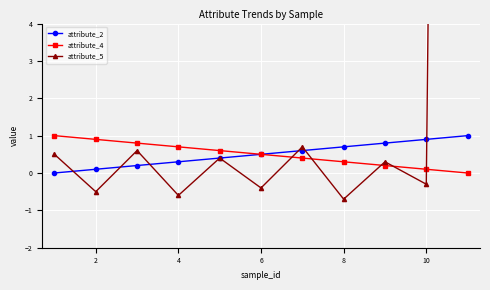

The attribute_4 series shows 0.4 at 2. True or false?

False